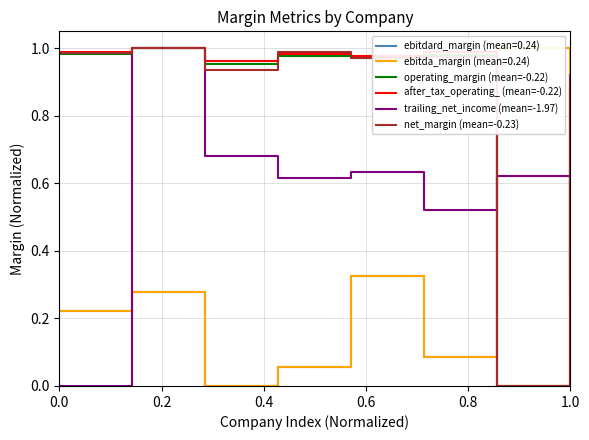

Is this an area chart (filled region under the line)?

No